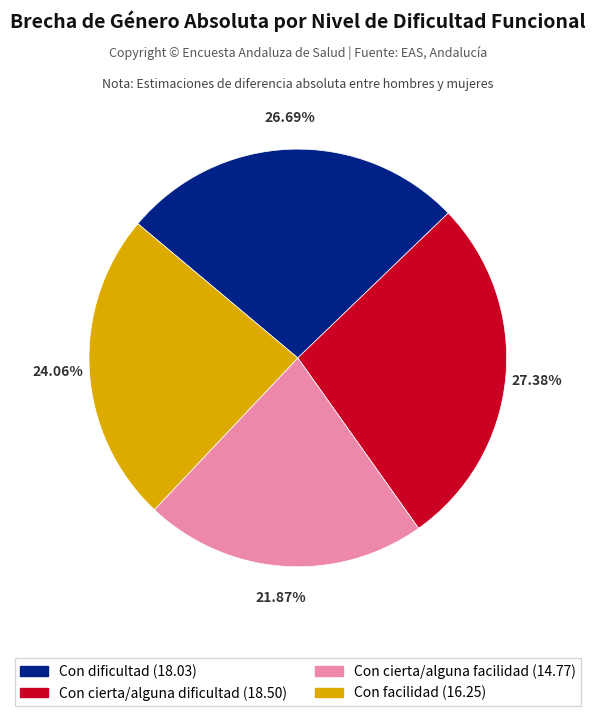

Is Con cierta/alguna dificultad the majority of the pie?

No